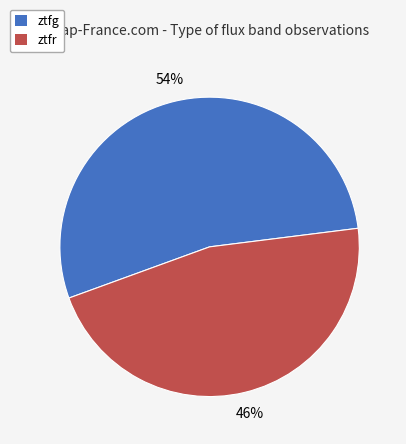

What is the largest slice in the pie chart?

ztfg